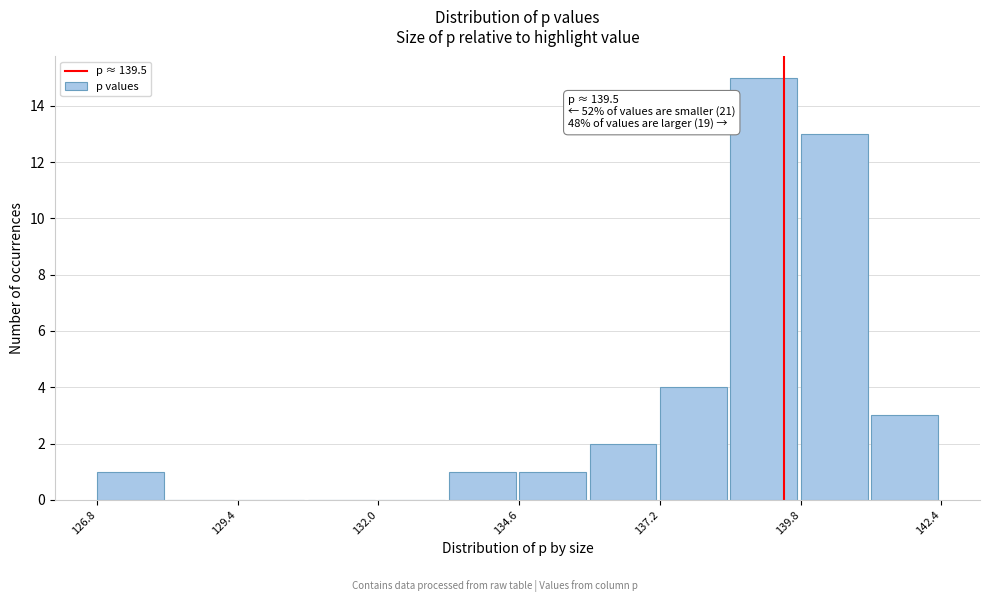

Around what value on the x-axis is the tallest bar? Give the approximate position of its centre, as read against the axis.

139.0